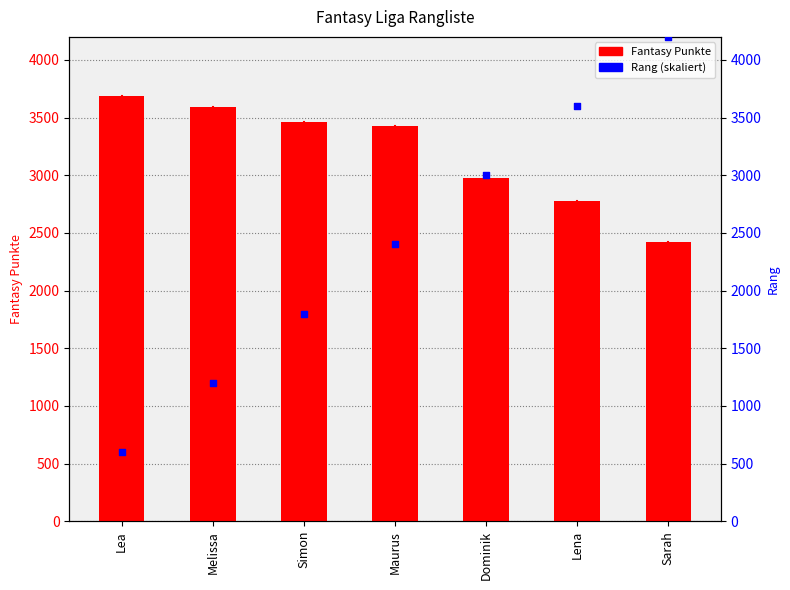

Which series contains the lowest Y value?

Rang